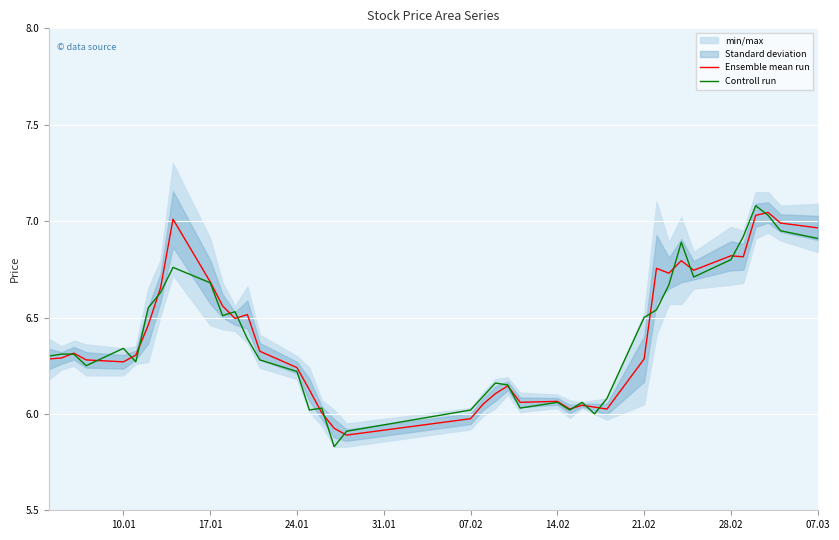

At how many categories does at least one series exceed 6?

38